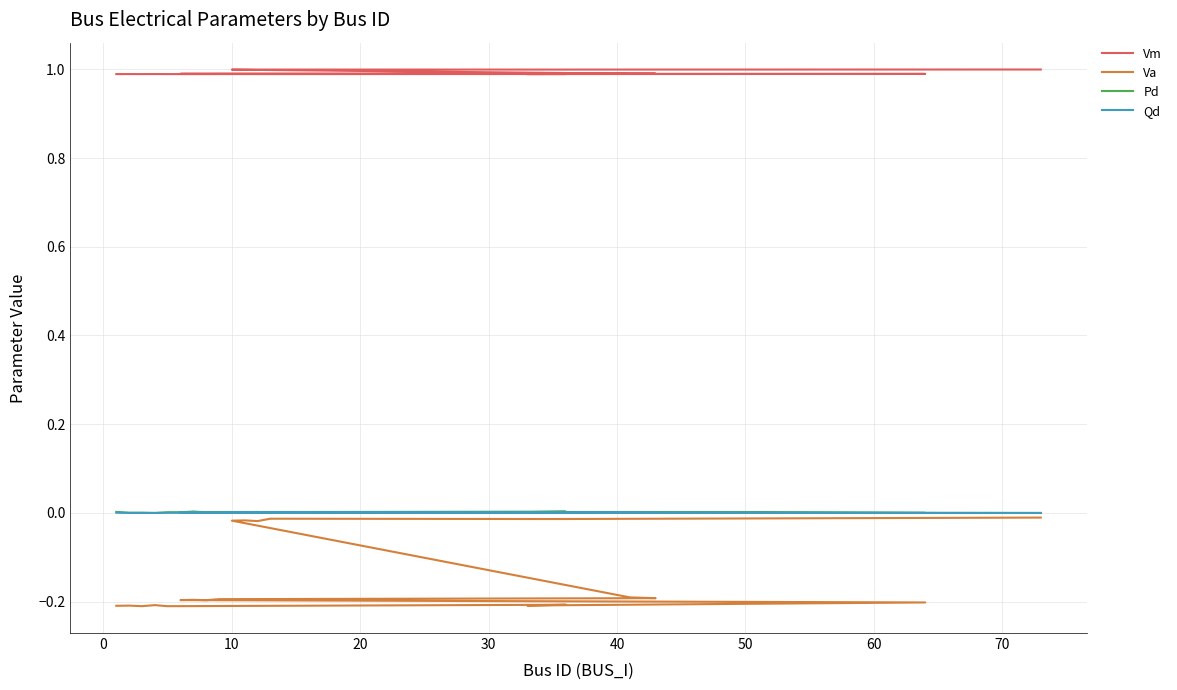

True or false: Va and Vm cross at least once.

False